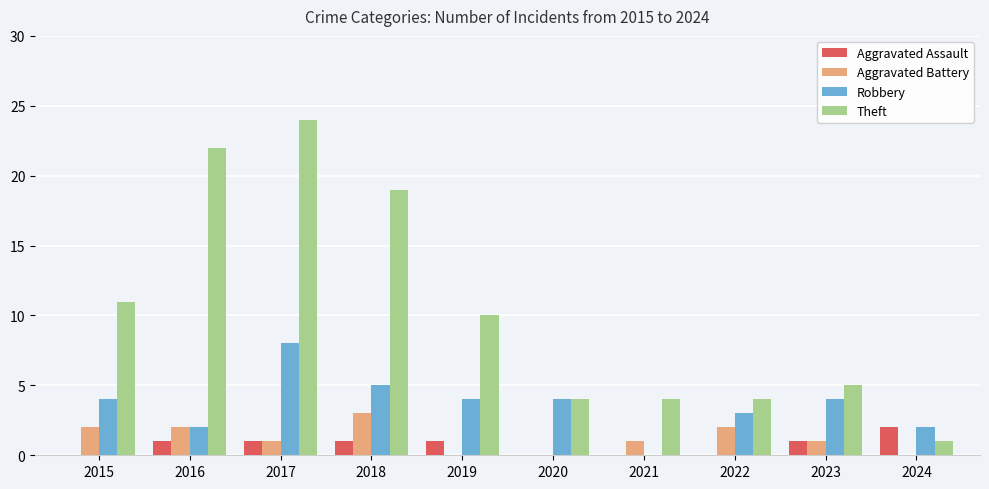

What is the sum of all Theft values?

104